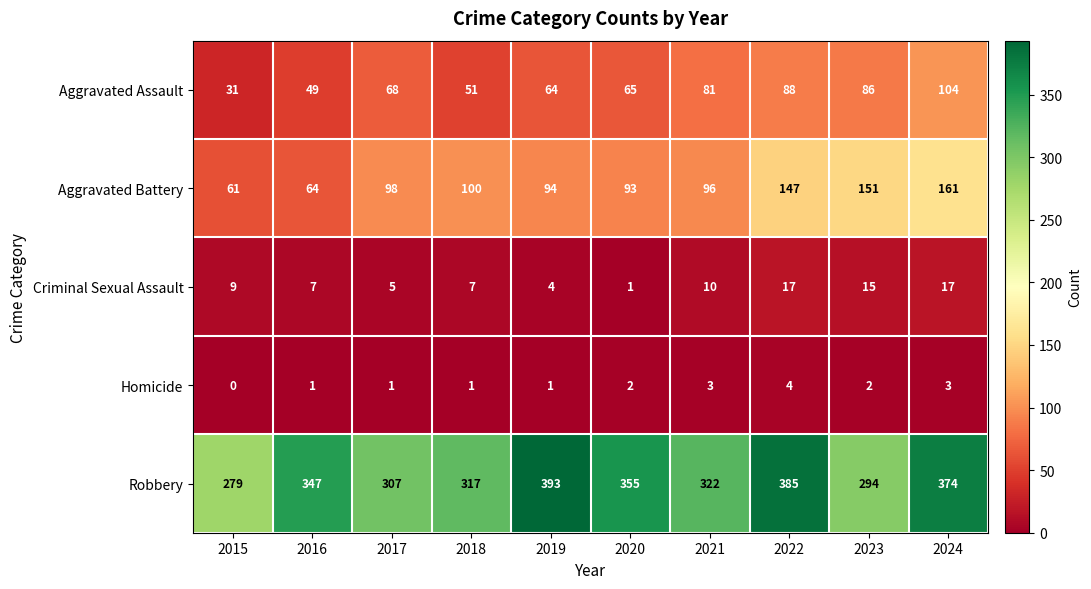

How many data points does each series have?

10